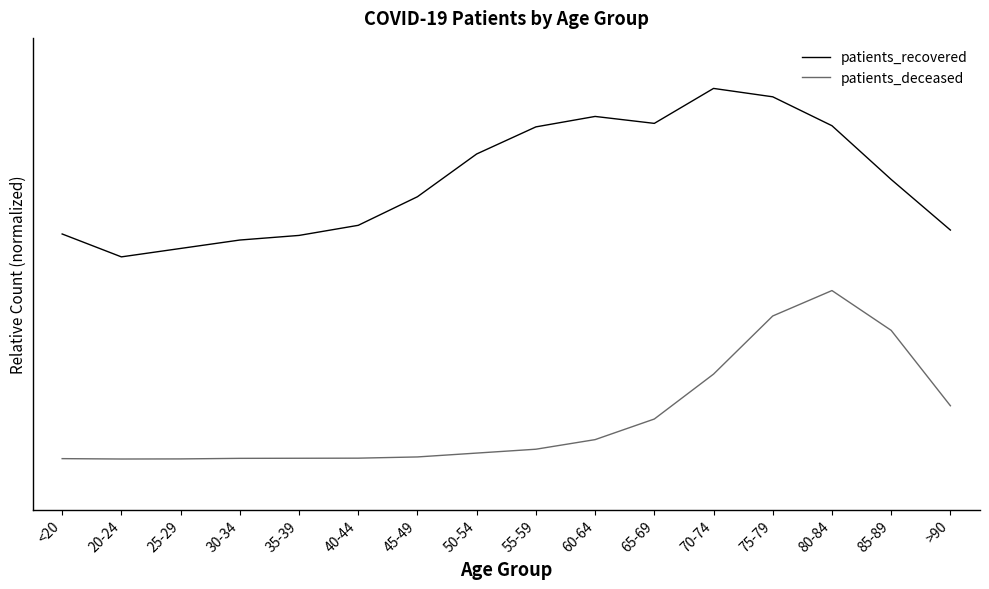

What is the sum of all patients_recovered values?

26.5